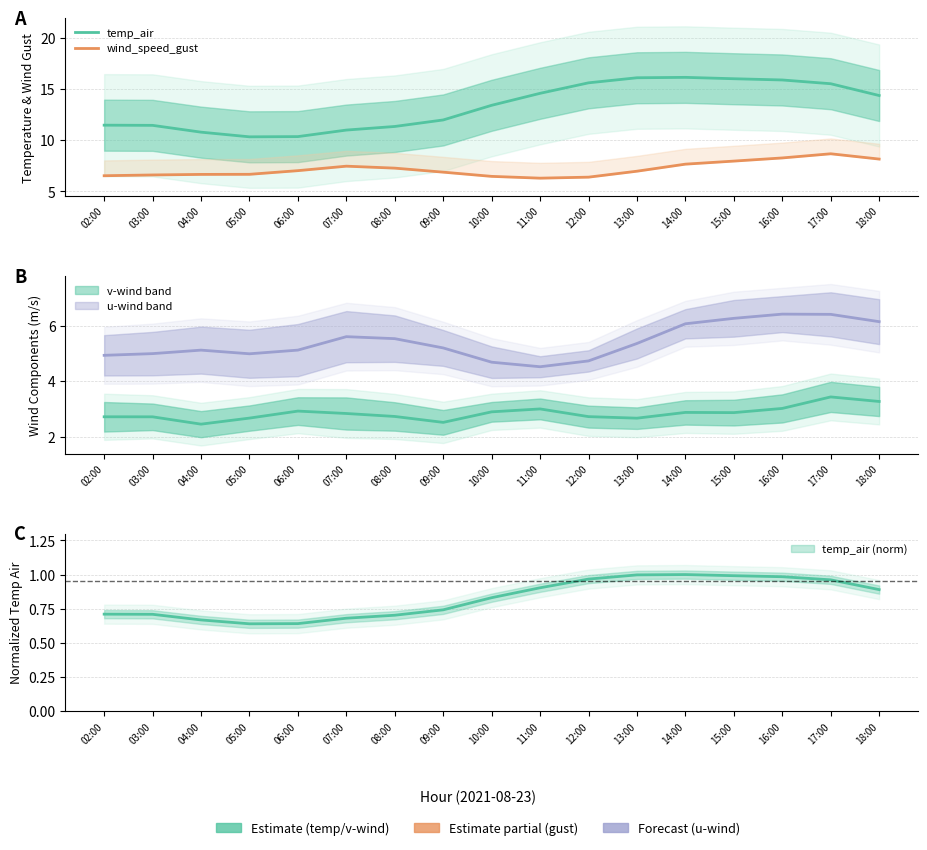

What is the value of the temp_air point at the 12th from the left?

16.1